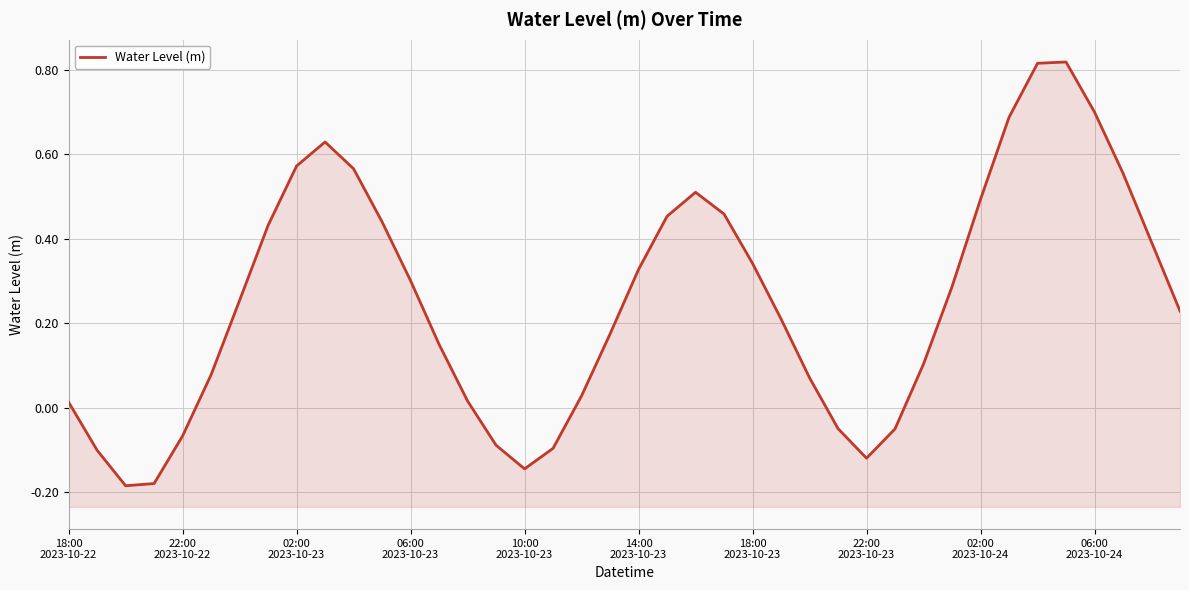

How many points are higher than both their immediate neighbors (excluding endpoints)?

3